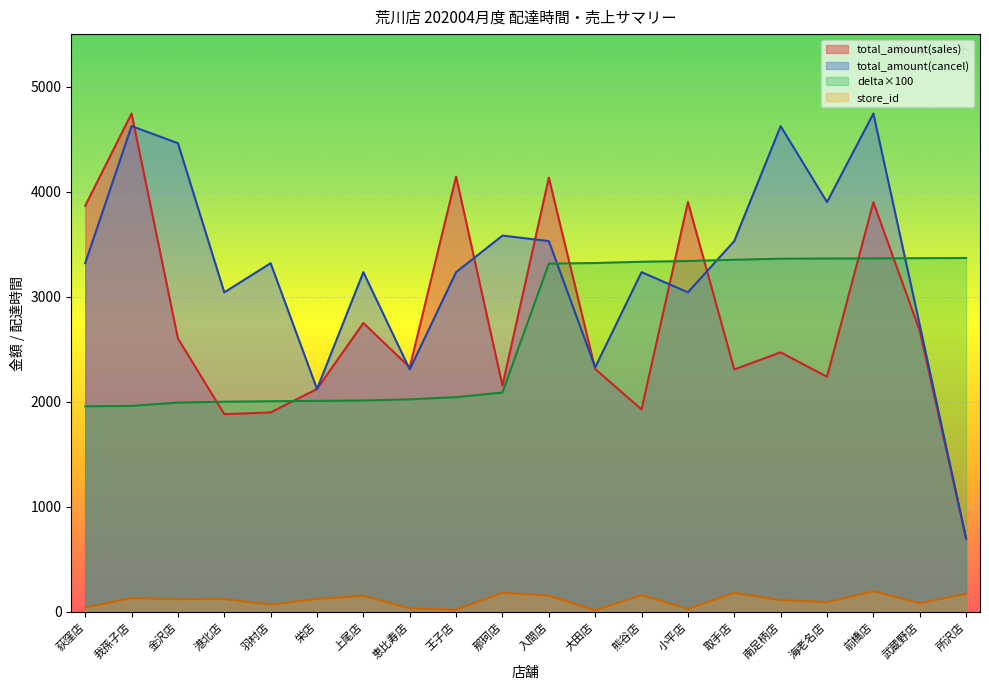

What is the average value of the total_amount_sales series?

2752.8